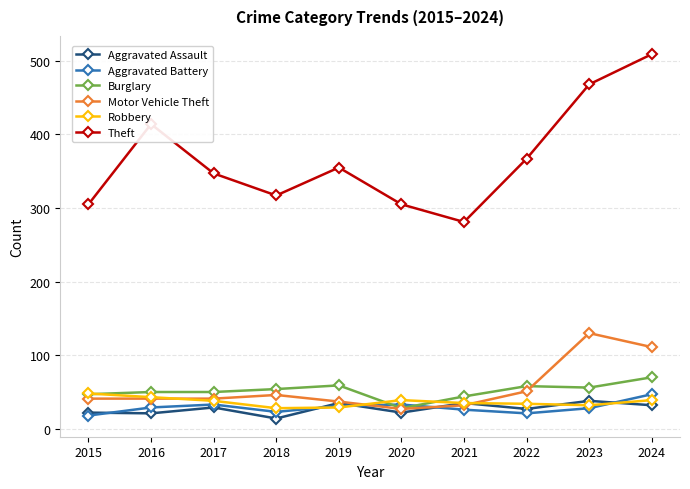

What is the value of the Aggravated Assault point at the 4th from the left?

14